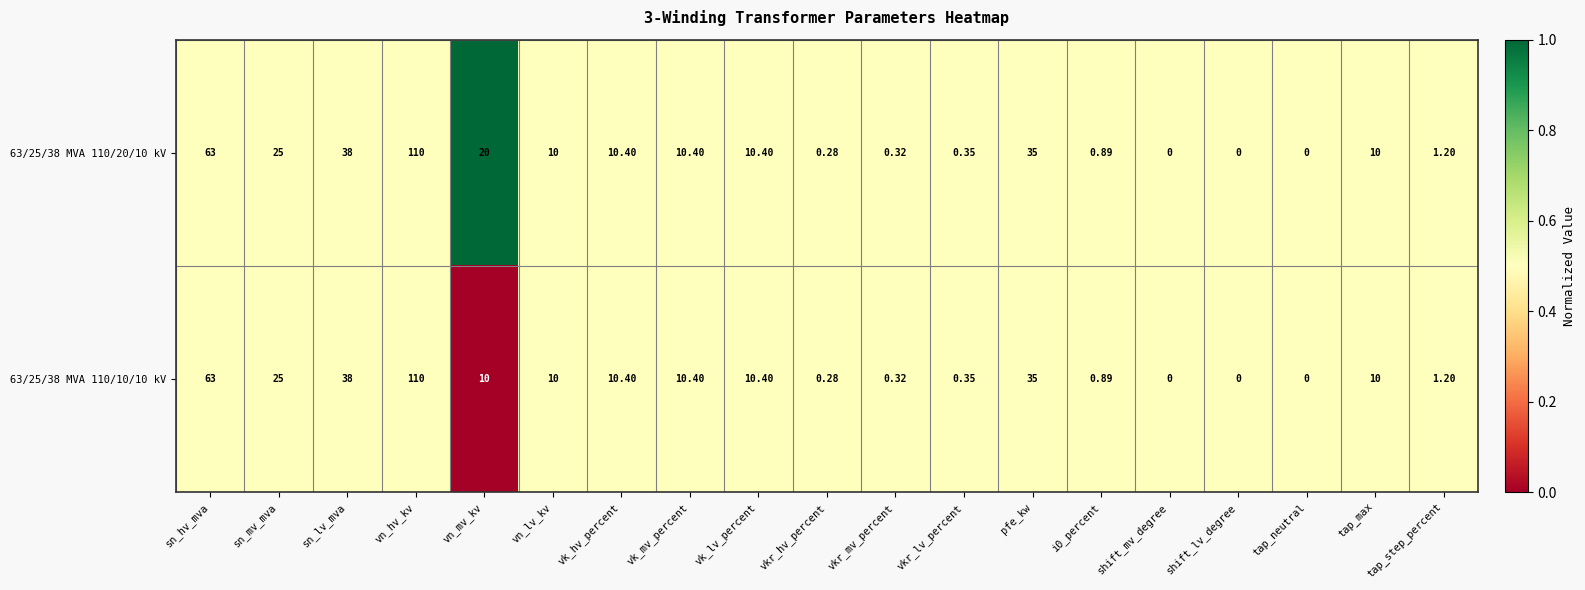

At which label is 63/25/38 MVA 110/20/10 kV closest to 55?

sn_hv_mva